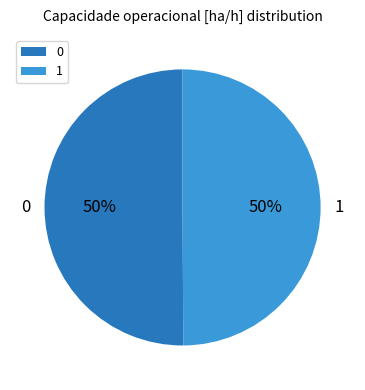

To the nearest percent, what percentage of the pie is 0?

50%